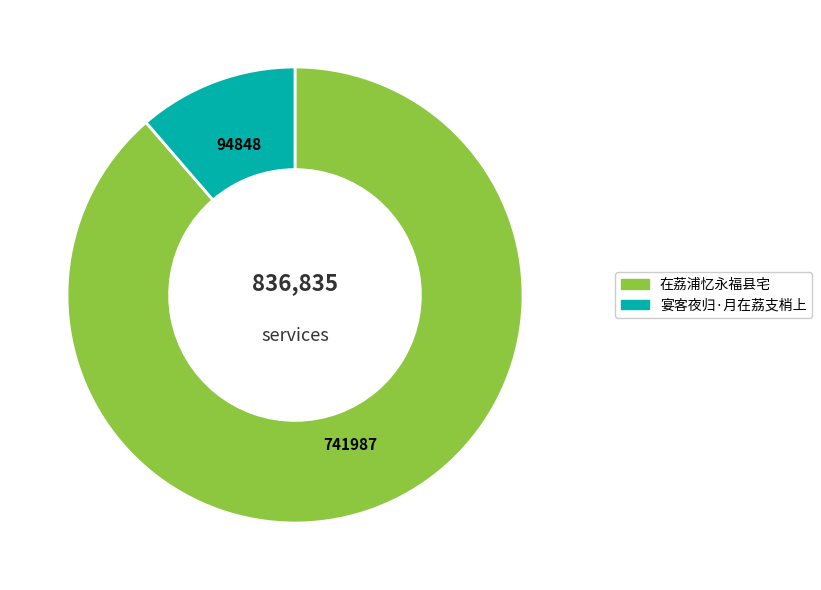

Is there any slice that represents more than half of the pie?

Yes